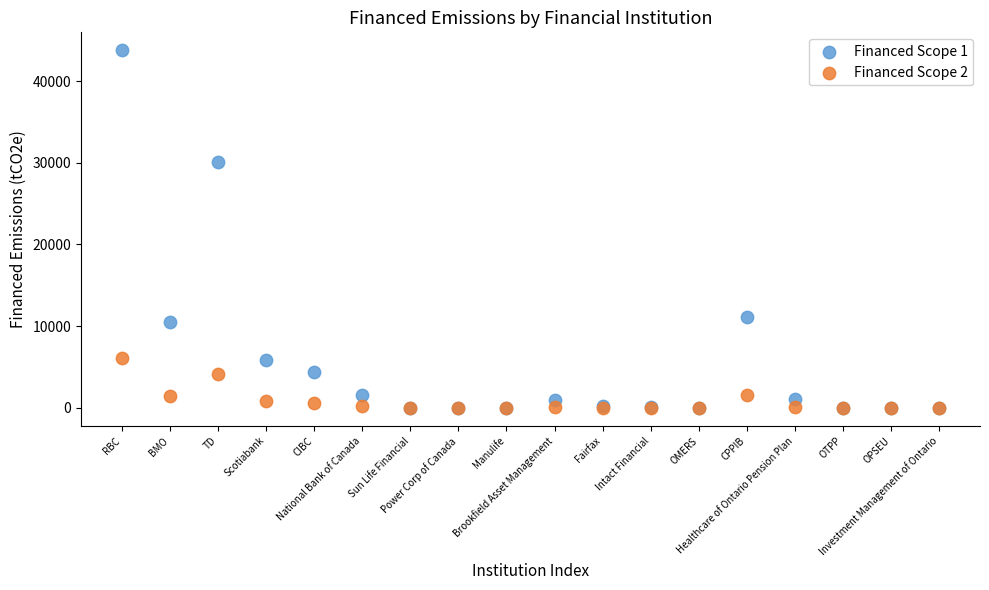

Across all series, what Y value is closest to 21885?

30096.4